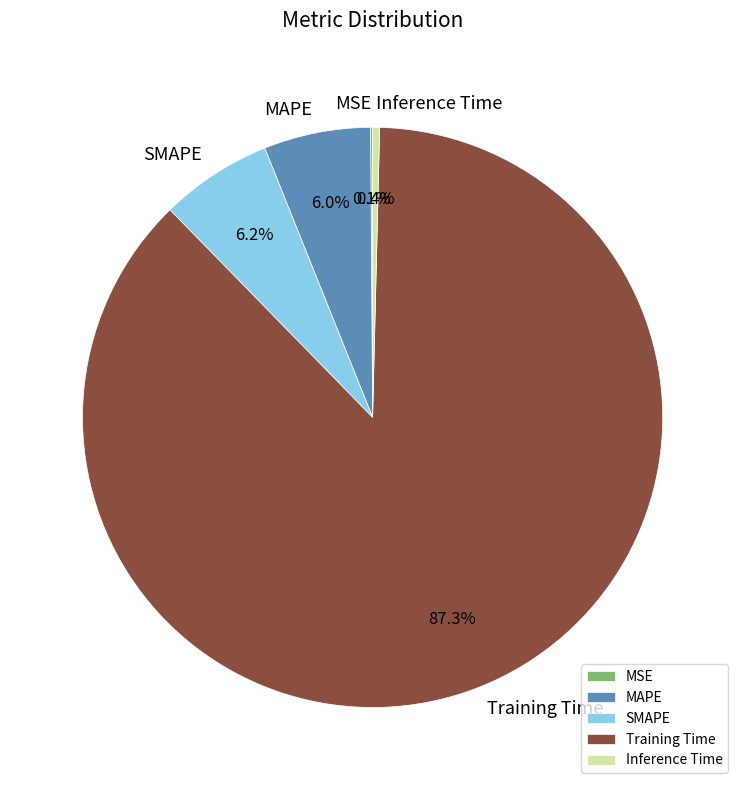

What percentage is NOT represented by Training Time?

12.7%